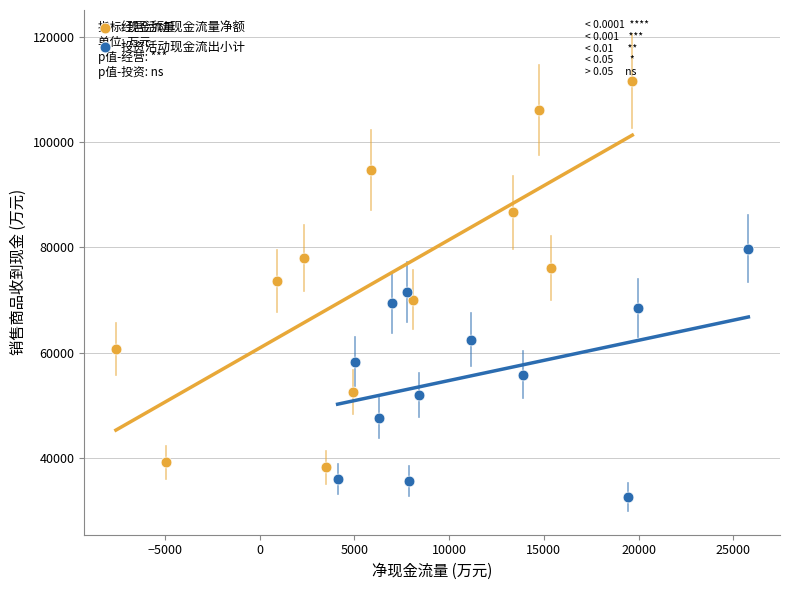

Which series reaches the maximum Y coordinate?

经营活动现金流量净额